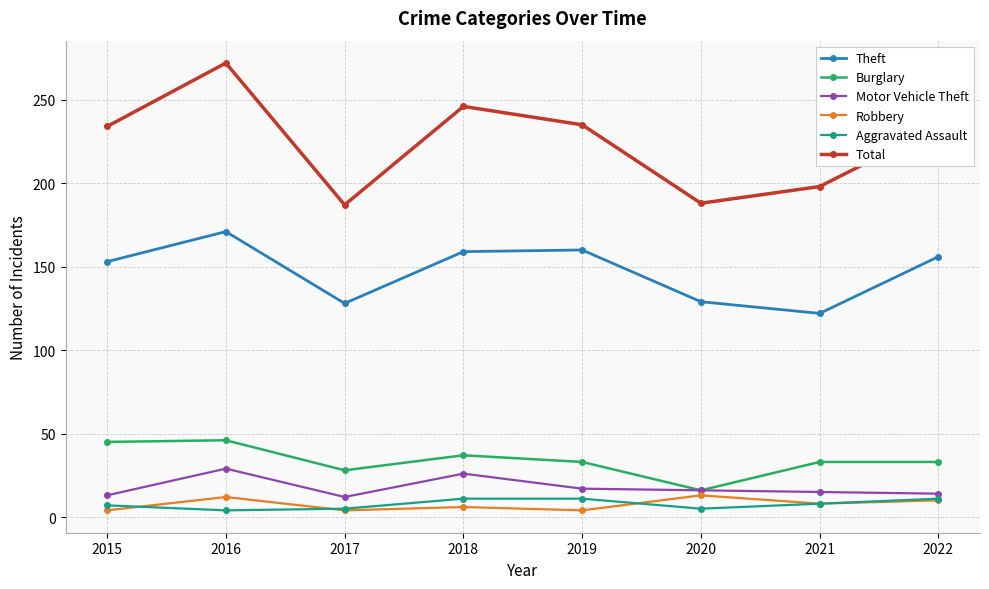

How many interior local valleys does the Total series have?

2